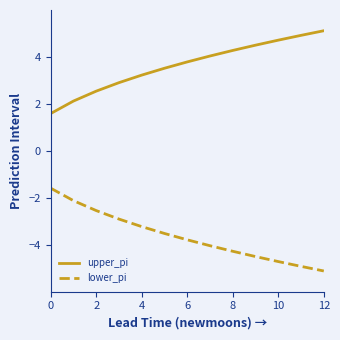

What is the average value of the lower_pi series?

-3.6